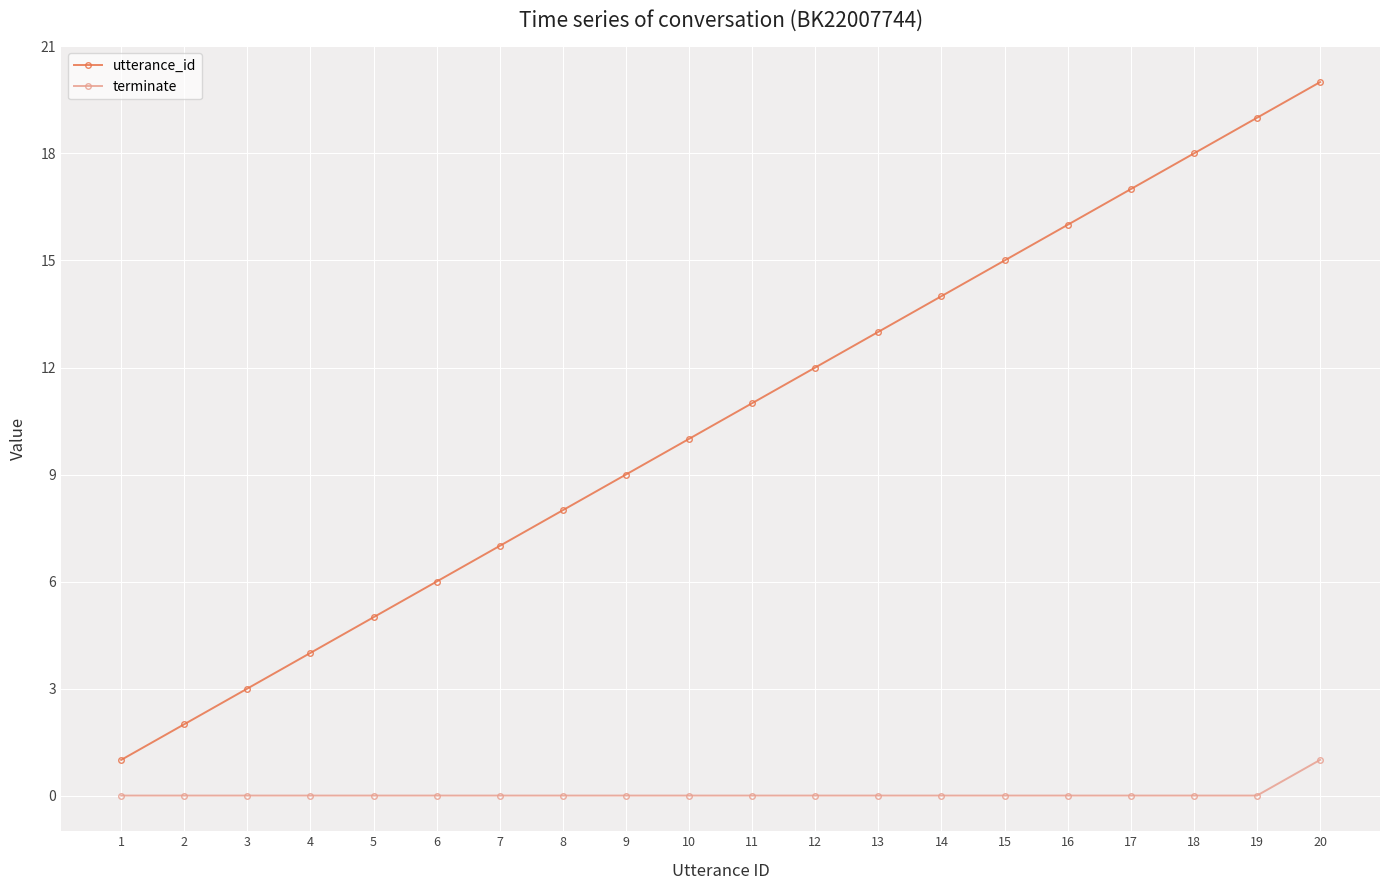

How many data points does each series have?

20